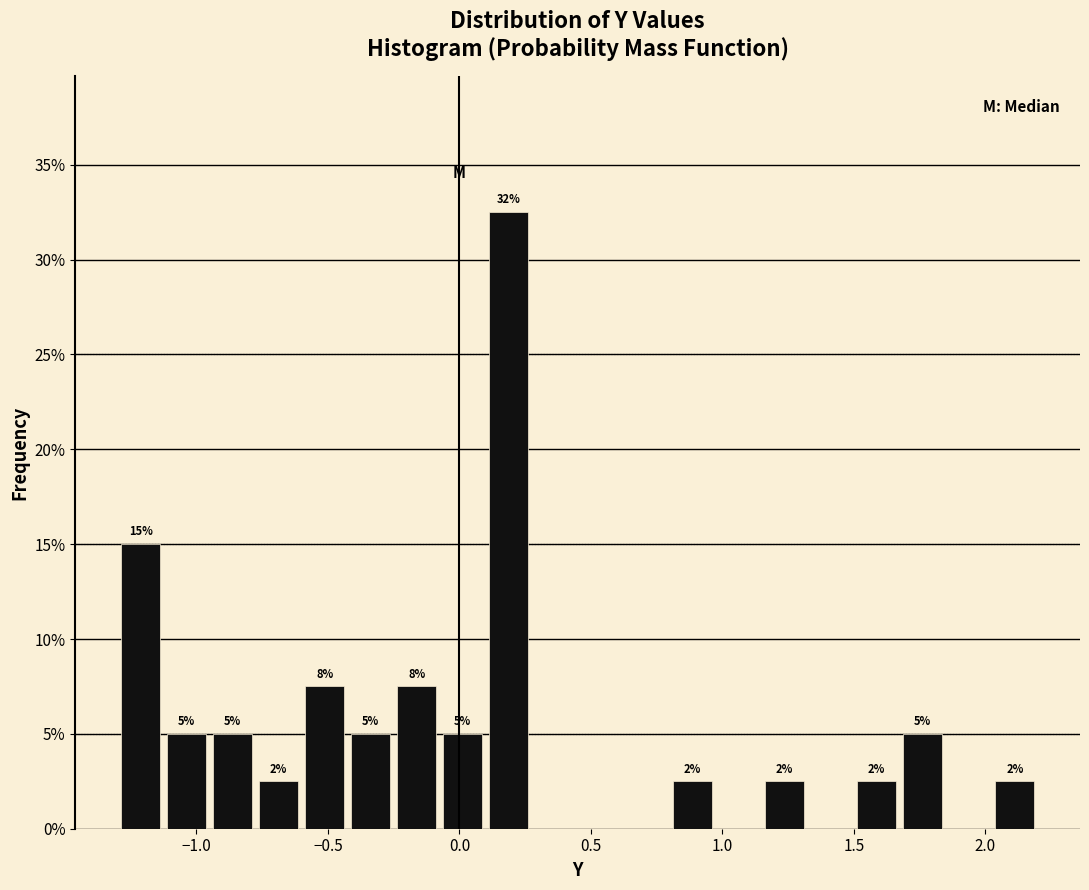

Around what value on the x-axis is the tallest bar? Give the approximate position of its centre, as read against the axis.

0.20